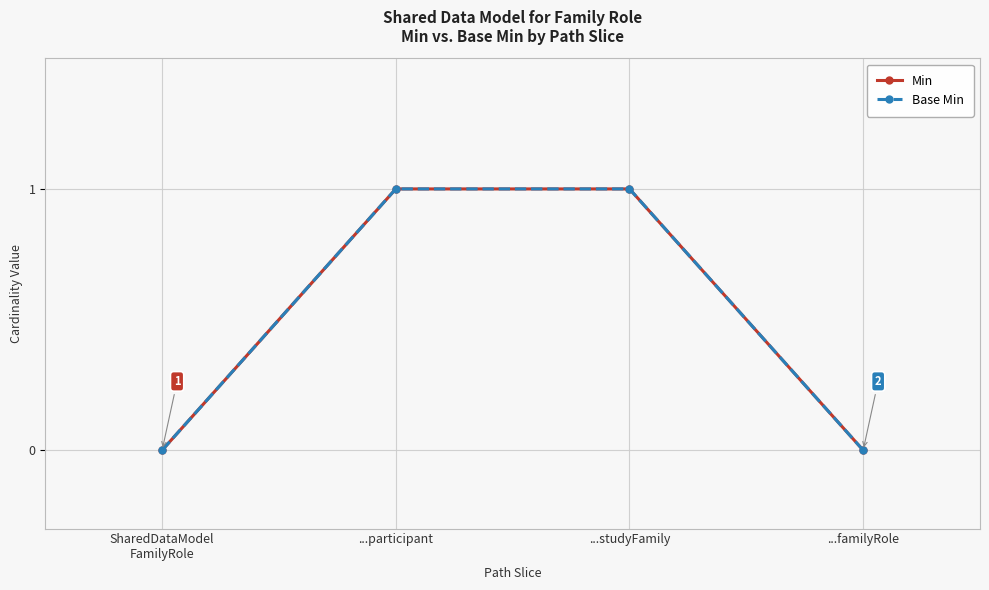

True or false: Min has more than 0 interior local peaks.

False